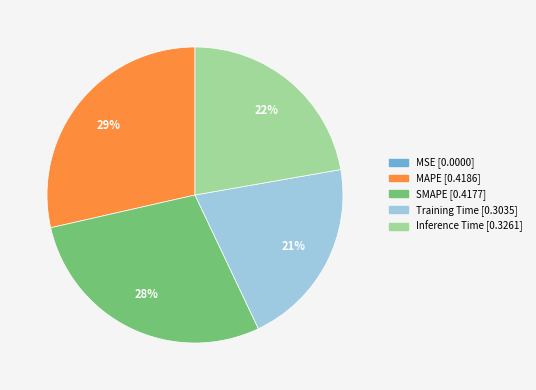

Is it true that MAPE is 29% of the pie?

True